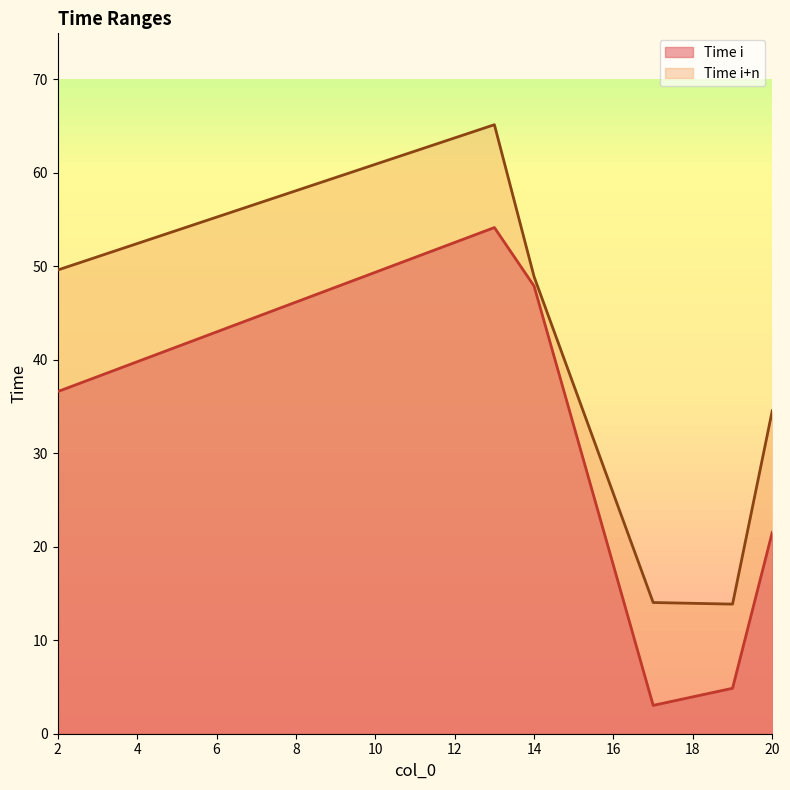

Is the value of Time i+n at 20 greater than the value of Time i at 2?

No